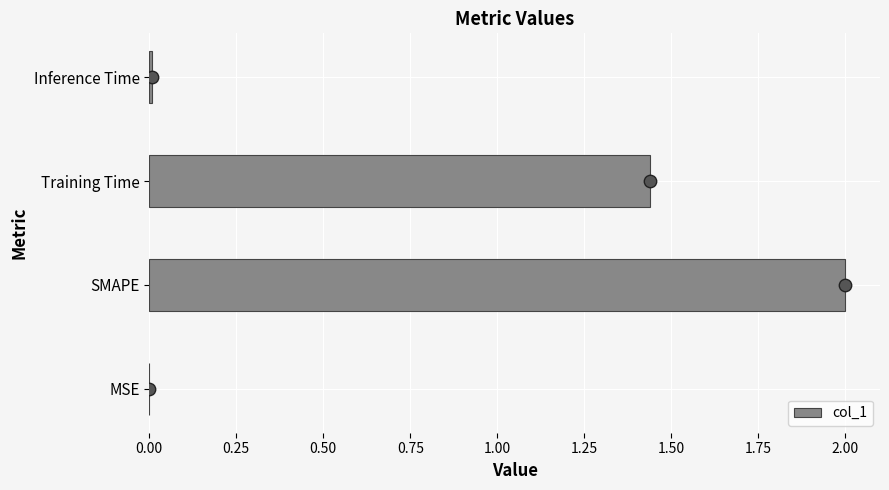

At which label is col_1 closest to 1?

Training Time